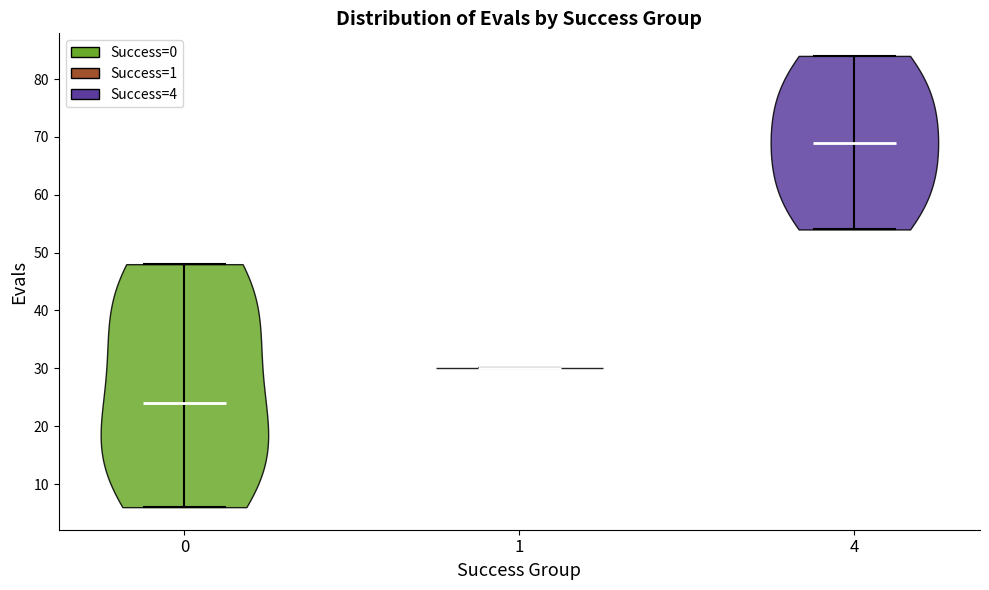

Reading left to right, read every violin against the y-axis: where its median line is, and the lowest and highest points it reaches. The values are not printed on the chart, so give them approximately, as read against the axis.

0: median line 24, lowest point 6, highest point 48
1: median line 30, lowest point 30, highest point 30
4: median line 69, lowest point 54, highest point 84